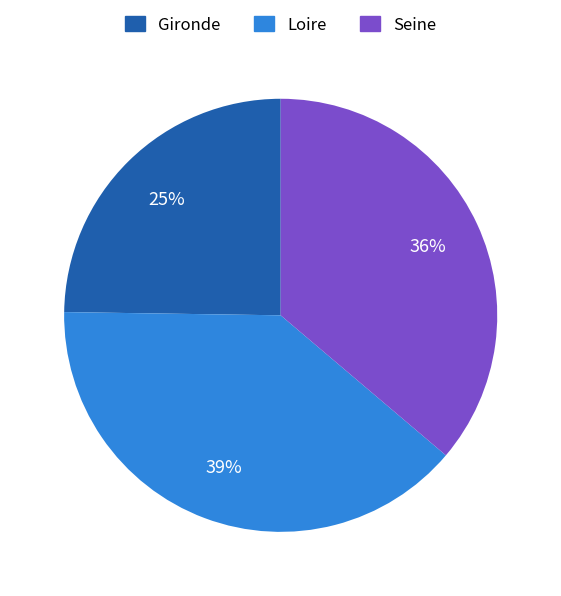

To the nearest percent, what portion does Seine represent?

36%